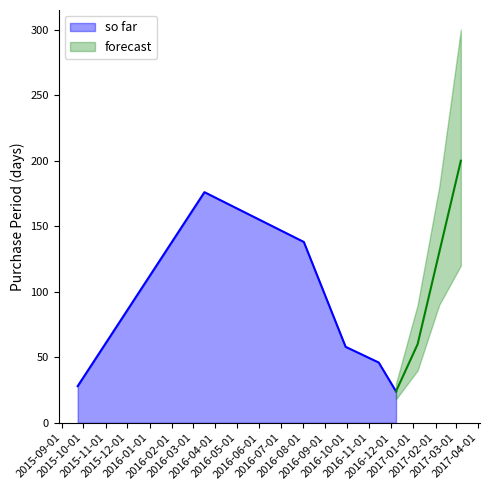

What is the highest value of the so far series?

176